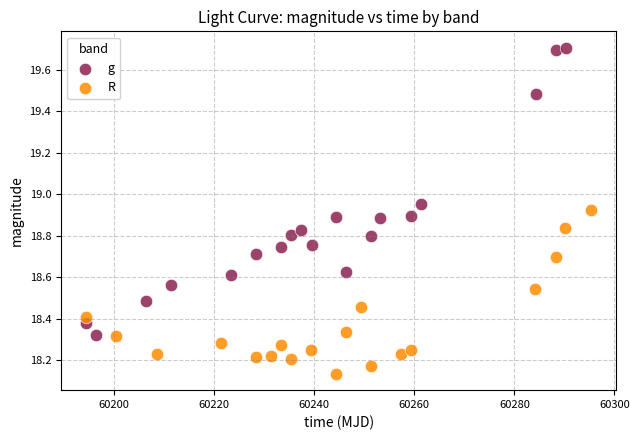

Which series has the largest Y range (max minus min)?

g